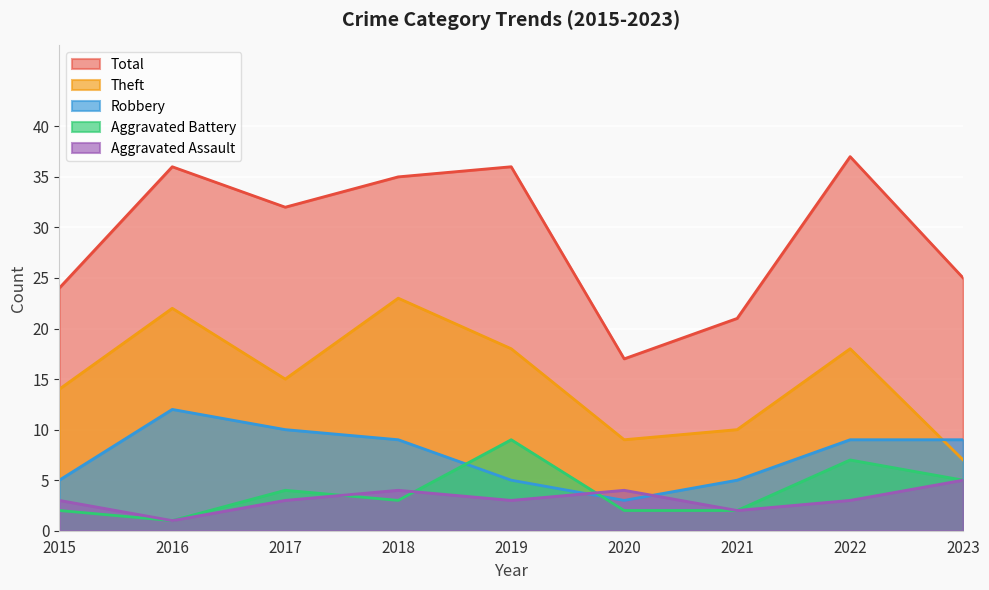

Reading right to left, extract all data points from this chart.

Aggravated Assault: 2023=5	2022=3	2021=2	2020=4	2019=3	2018=4	2017=3	2016=1	2015=3
Aggravated Battery: 2023=5	2022=7	2021=2	2020=2	2019=9	2018=3	2017=4	2016=1	2015=2
Robbery: 2023=9	2022=9	2021=5	2020=3	2019=5	2018=9	2017=10	2016=12	2015=5
Theft: 2023=7	2022=18	2021=10	2020=9	2019=18	2018=23	2017=15	2016=22	2015=14
Total: 2023=25	2022=37	2021=21	2020=17	2019=36	2018=35	2017=32	2016=36	2015=24